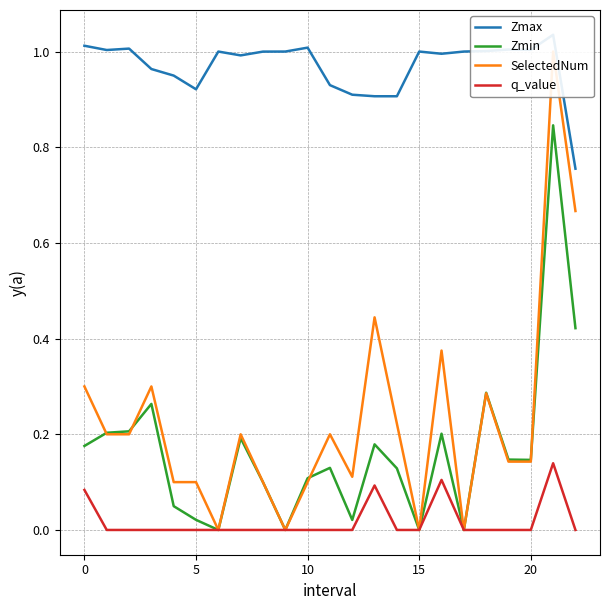

True or false: SelectedNum has a value of 0.7 at 22.

True